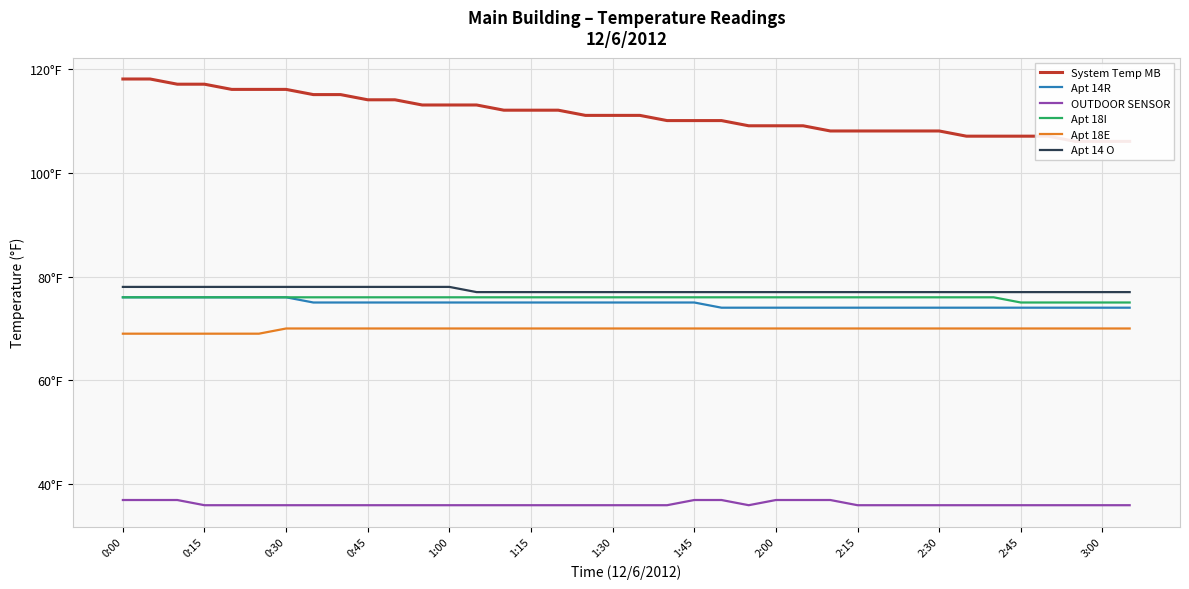

Which series has the largest total across all categories?

System Temp MB